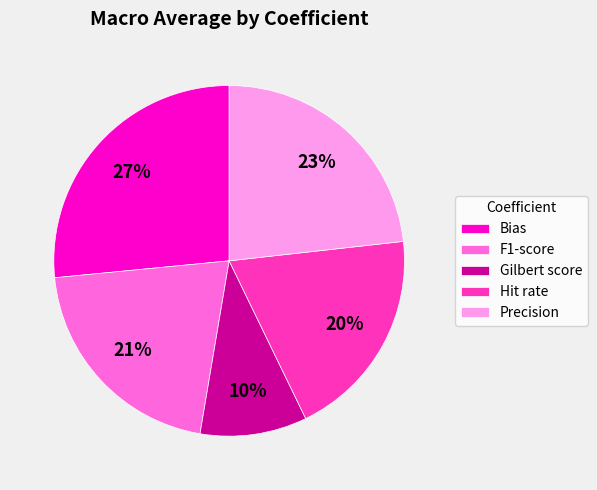

Is the sum of Gilbert score and Precision greater than half?

No